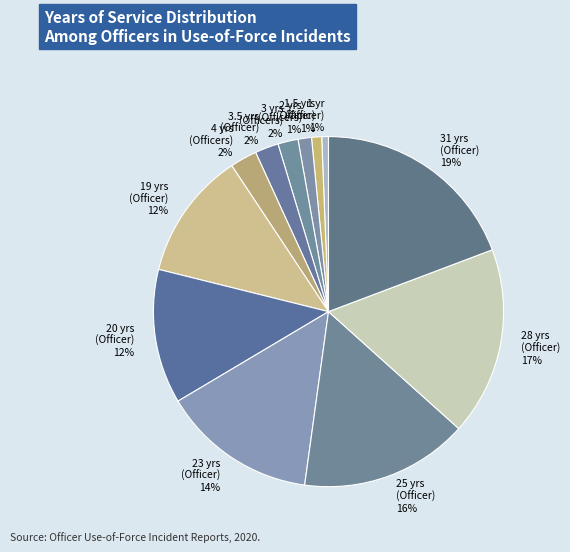

What percentage is the 19 yrs (Officer) slice, to the nearest percent?

12%